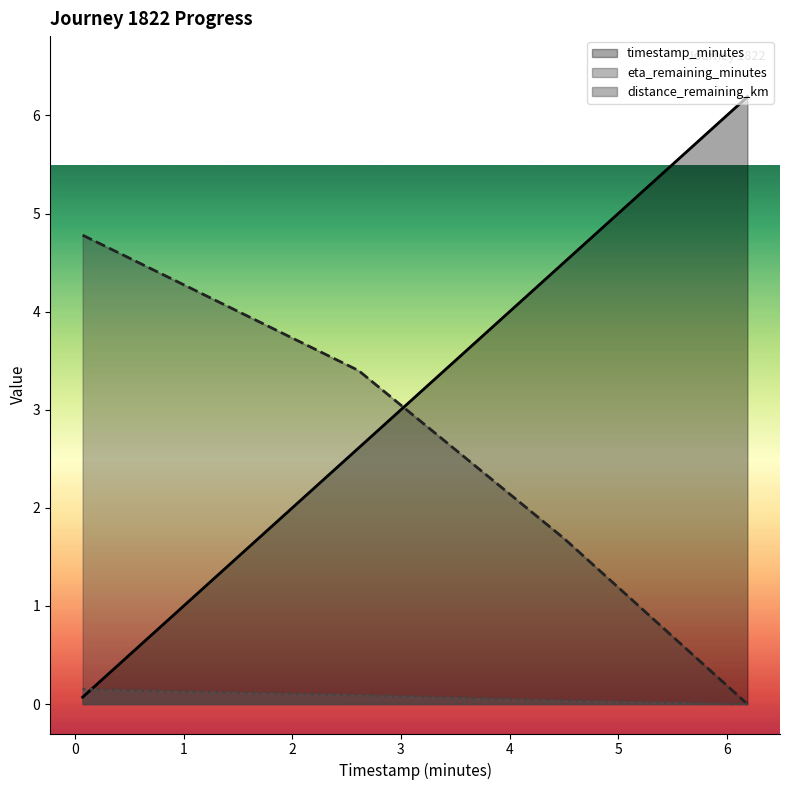

What is the value of the eta_remaining_minutes point at the 1st from the left?

4.8